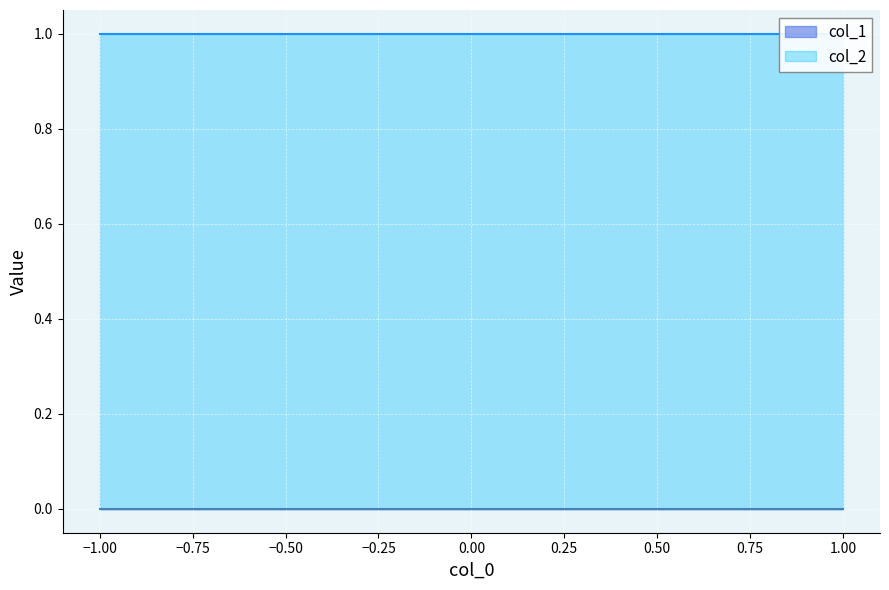

At how many categories does at least one series exceed 0?

3